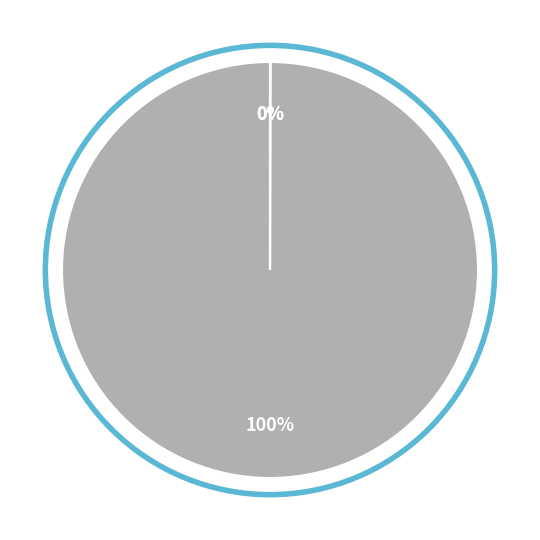

To the nearest percent, what is the difference between the largest and smallest slice percentages?

100%